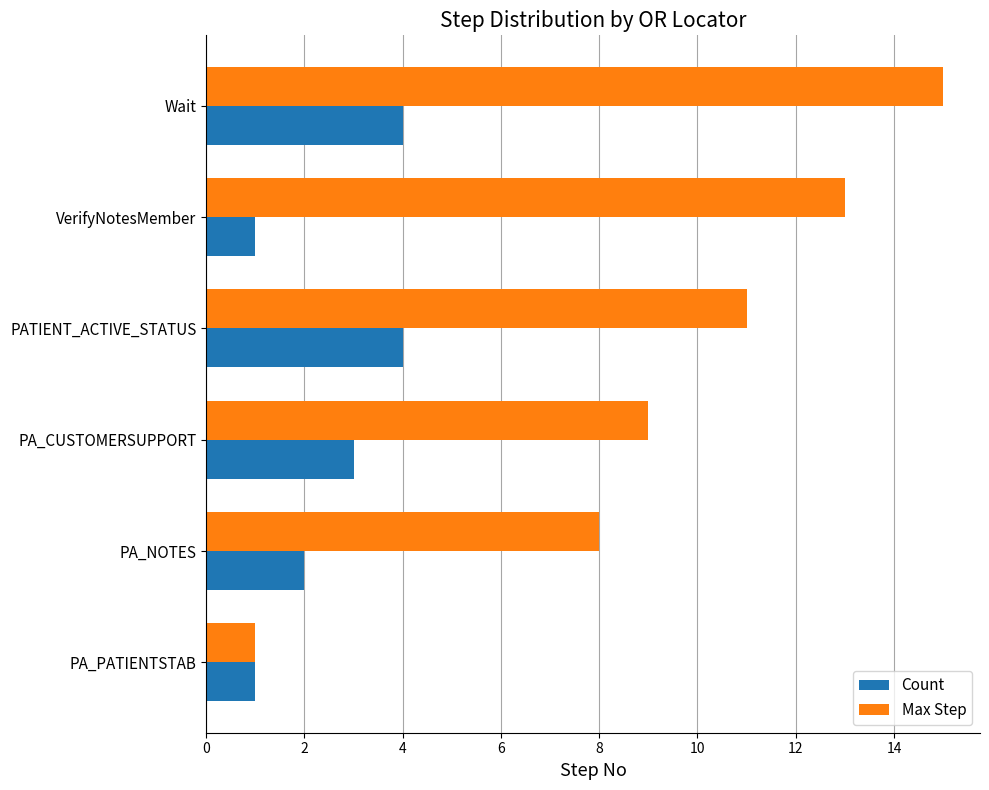

What is the difference between the maximum and minimum values in the Max Step series?

14